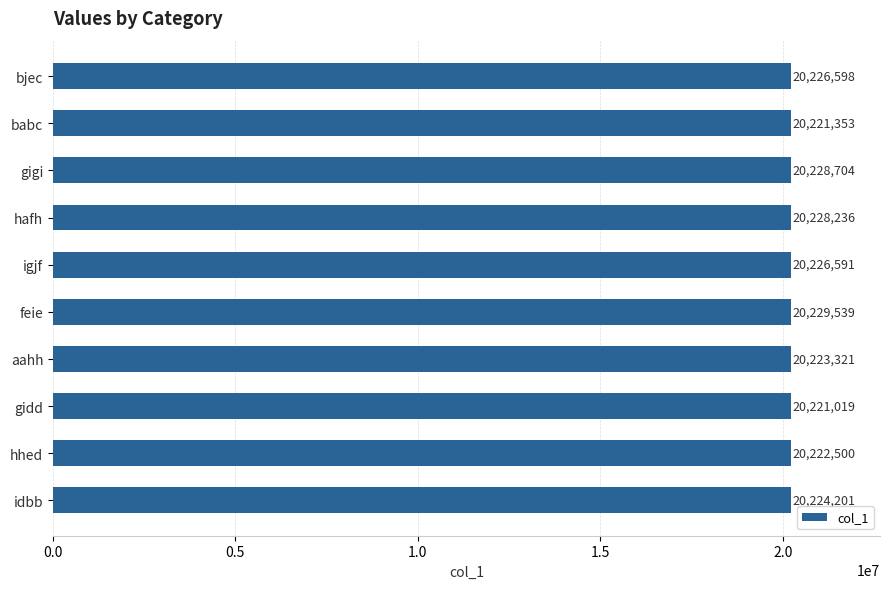

Which category has the highest value across all series?

feie